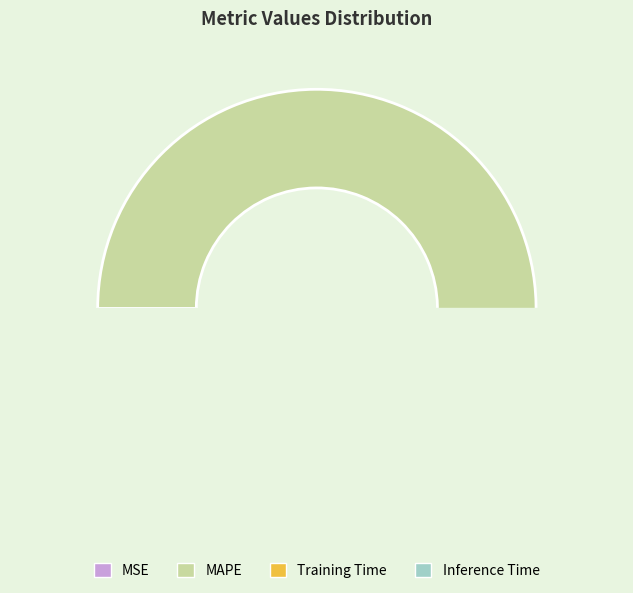

Rank the categories by value from highest to lowest.

MAPE, Inference Time, Training Time, MSE